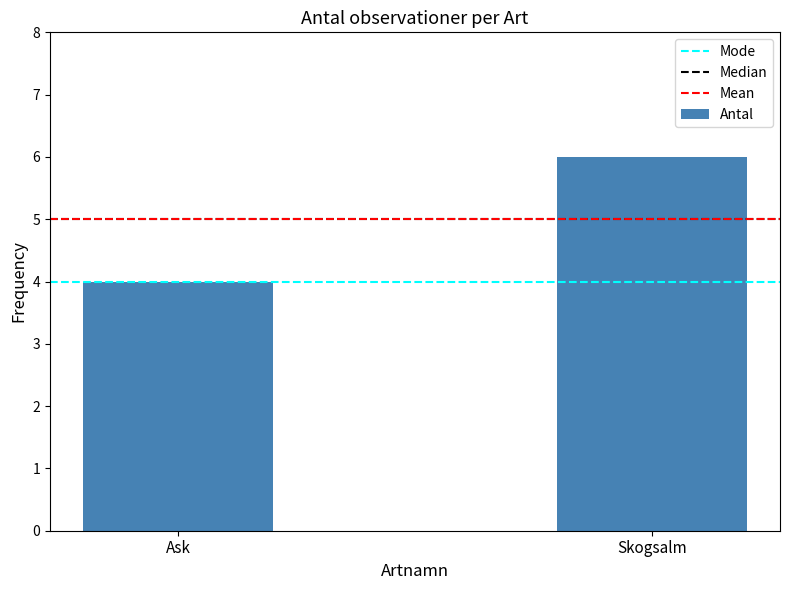

What value does the data have at Skogsalm?

6